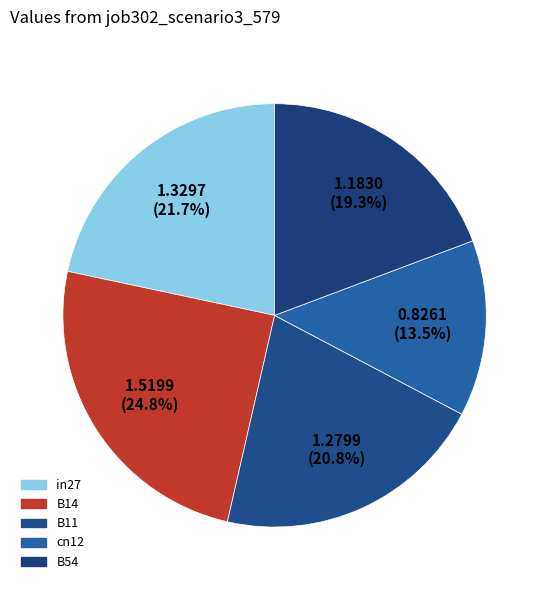

What is the smallest slice in the pie chart?

cn12